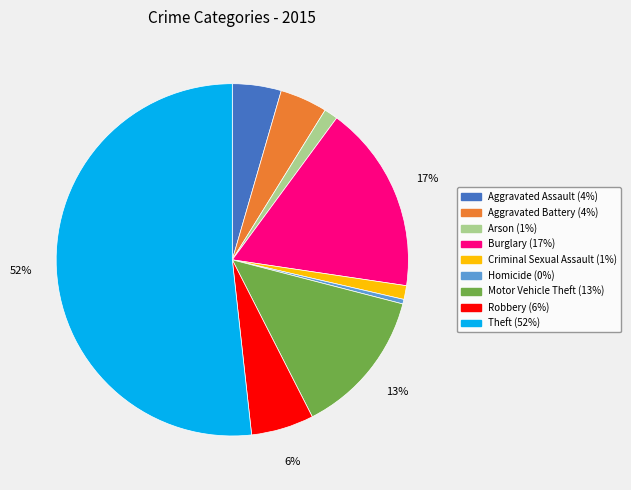

Between Burglary and Arson, which is larger?

Burglary